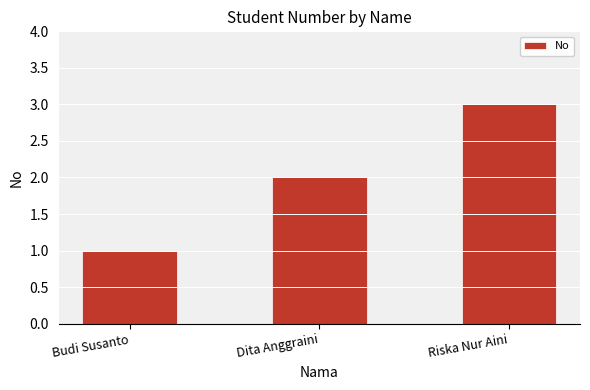

Where is the data nearest to the value 2?

Dita Anggraini